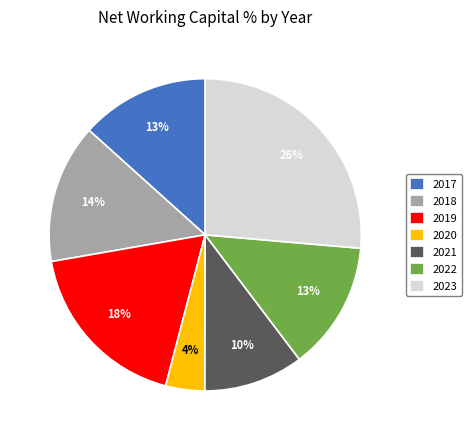

Which has a higher value, 2018 or 2023?

2023